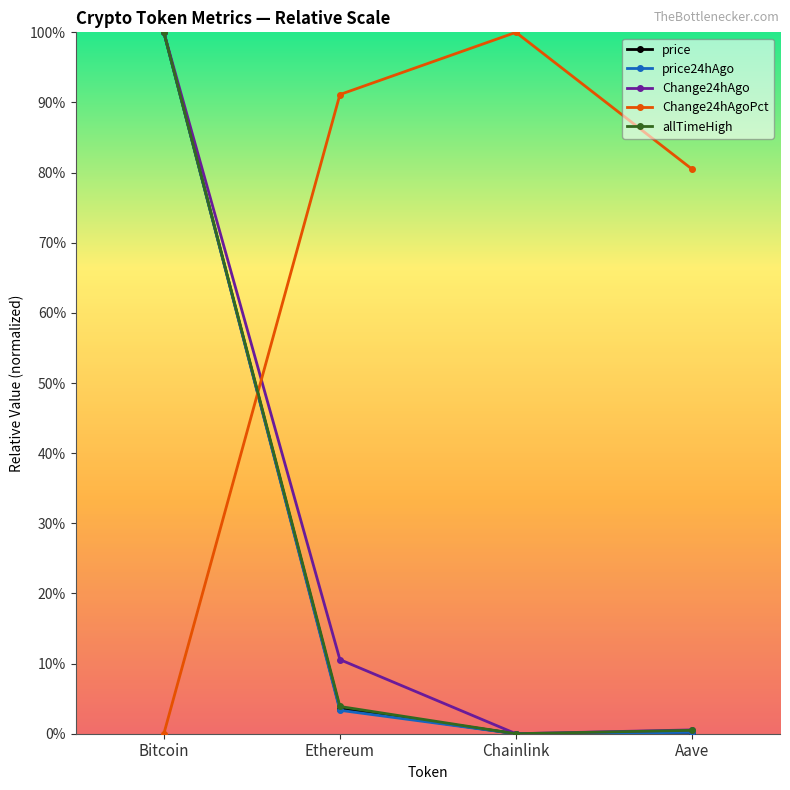

At how many categories does at least one series exceed 68?

4